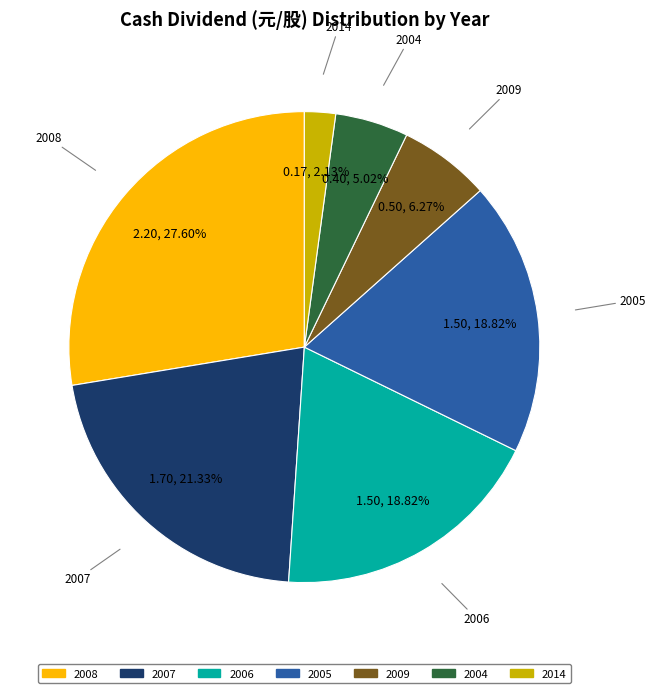

Is there a majority slice in this chart?

No